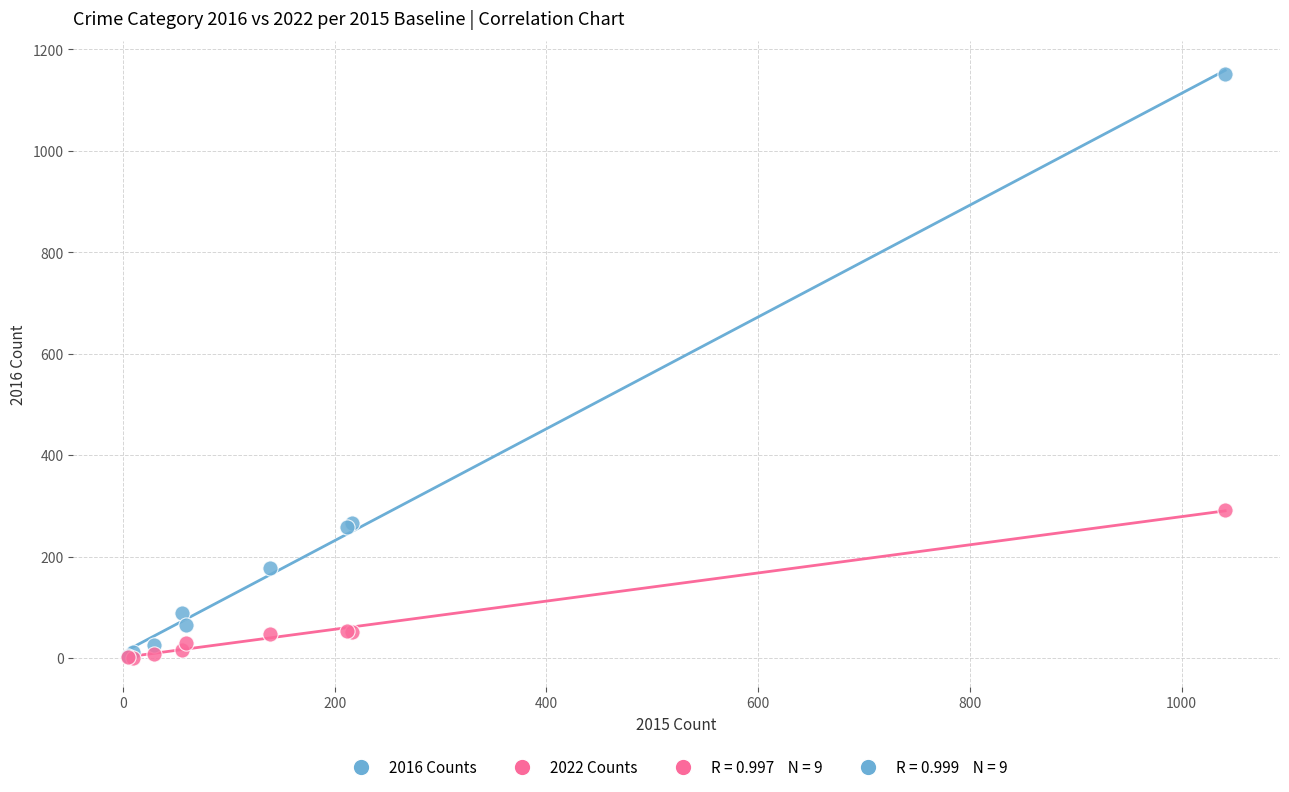

In the 2022 Counts series, what Y value is closest to 146?

54